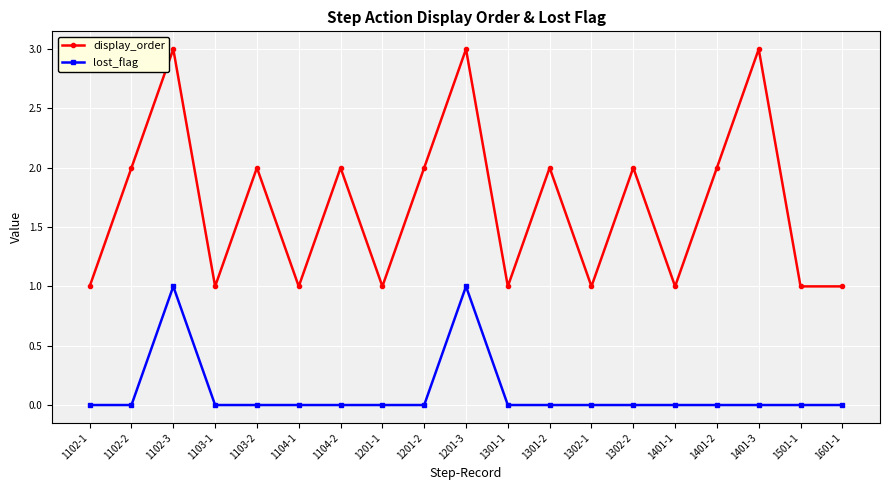

How many series are shown in this chart?

2